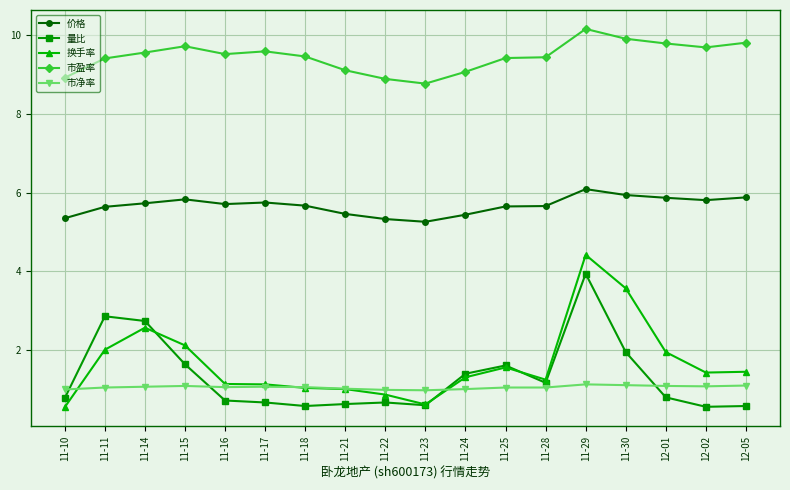

True or false: 换手率 and 价格 intersect in this chart.

False